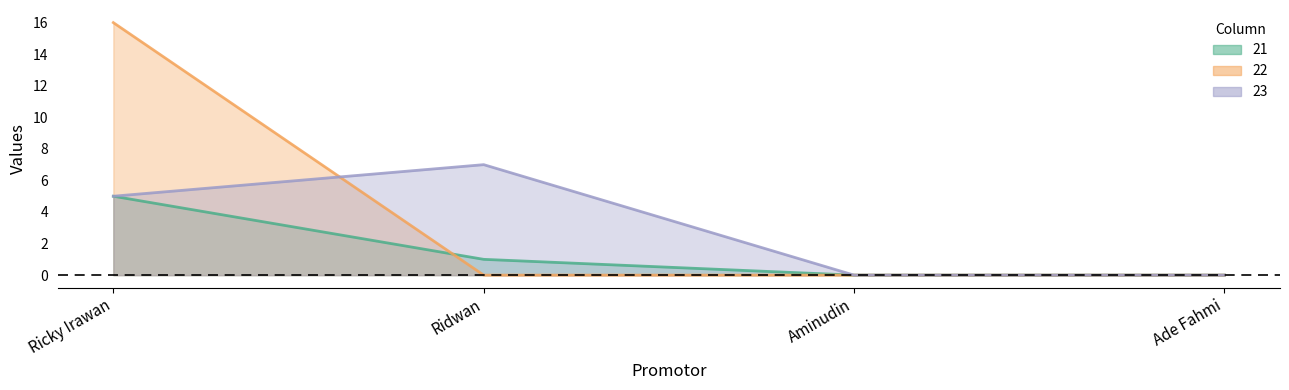

True or false: 22 has more than 1 points higher than both neighbors.

False